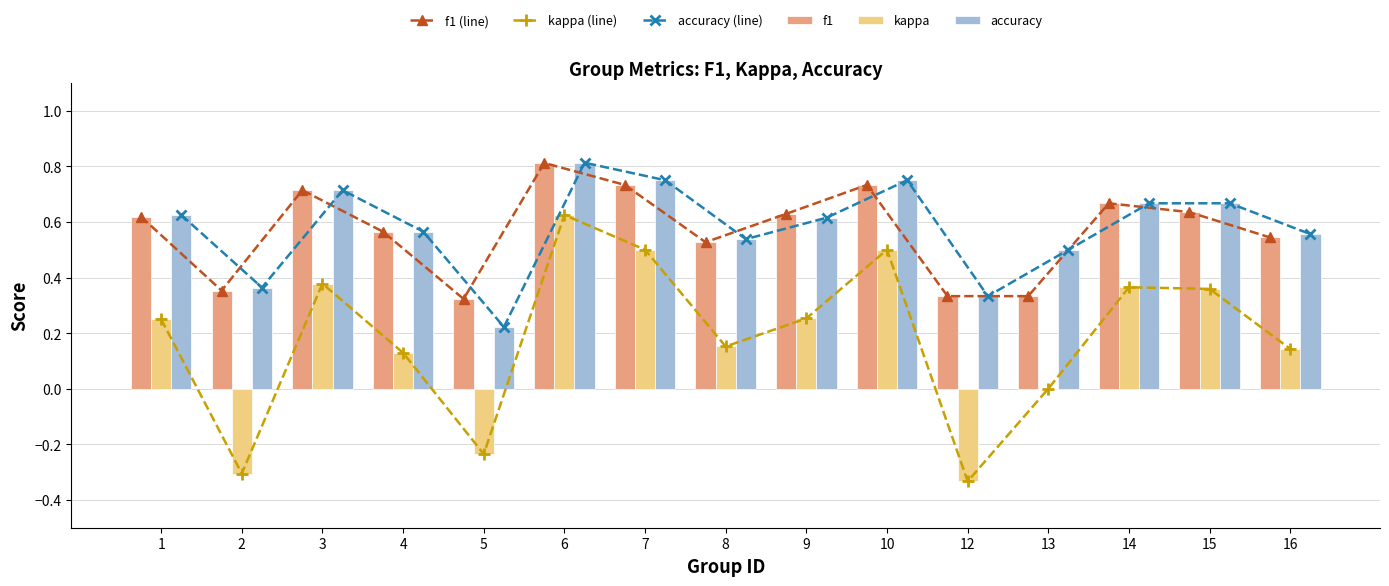

Read the kappa (line) value at 9.

0.3